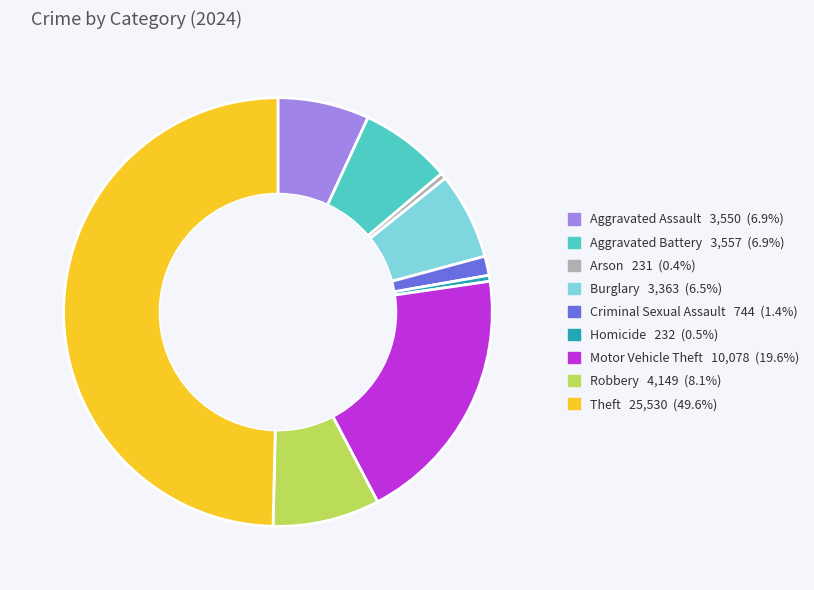

Do Motor Vehicle Theft and Aggravated Battery together represent more than half of the pie?

No